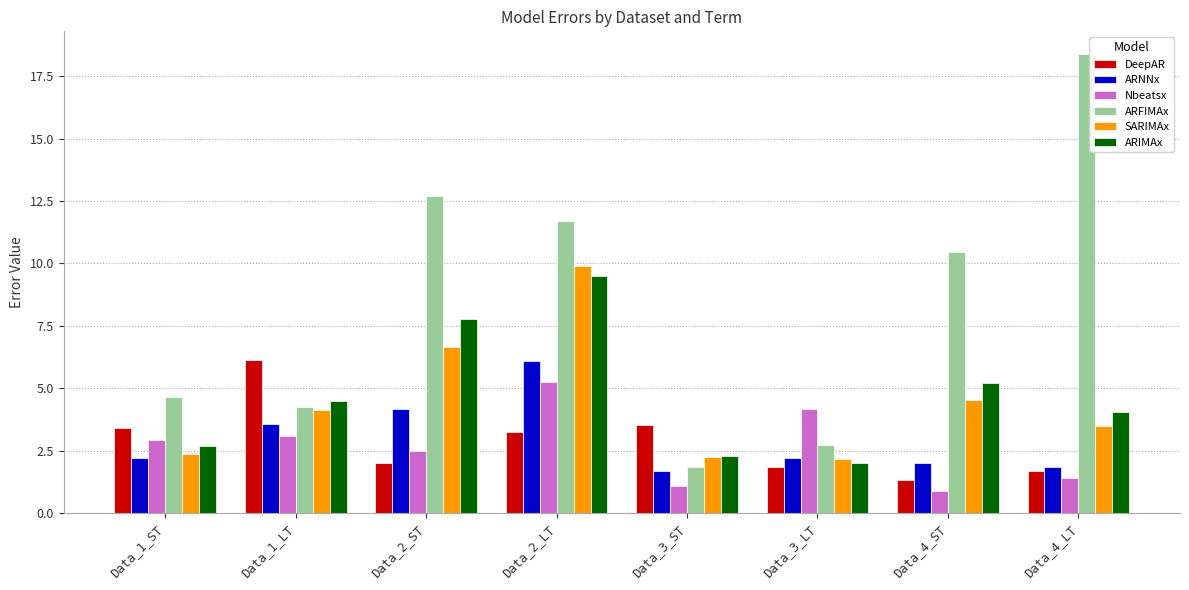

The DeepAR series shows 1.3 at Data_4_ST. True or false?

True